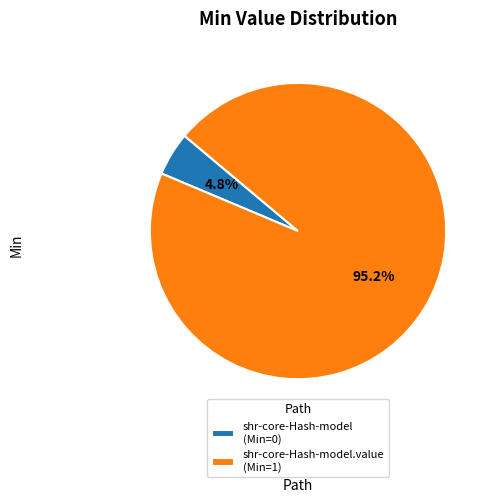

Which slice is the smallest?

shr-core-Hash-model (Min=0)